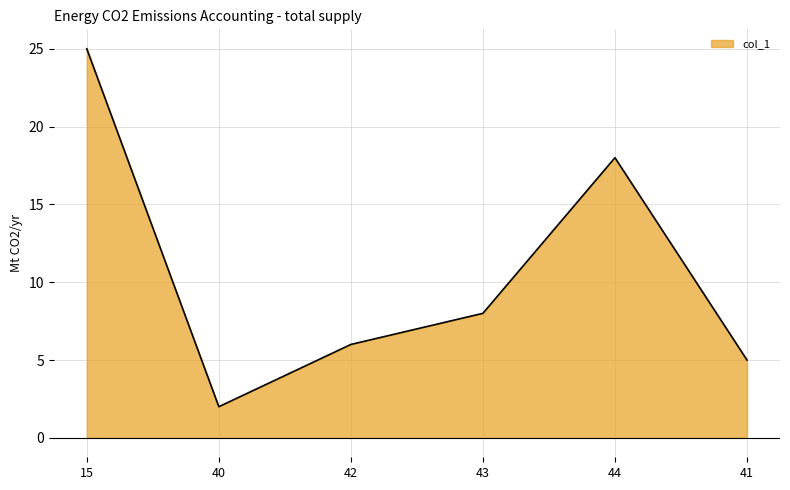

Does the chart display data point markers on the line(s)?

No